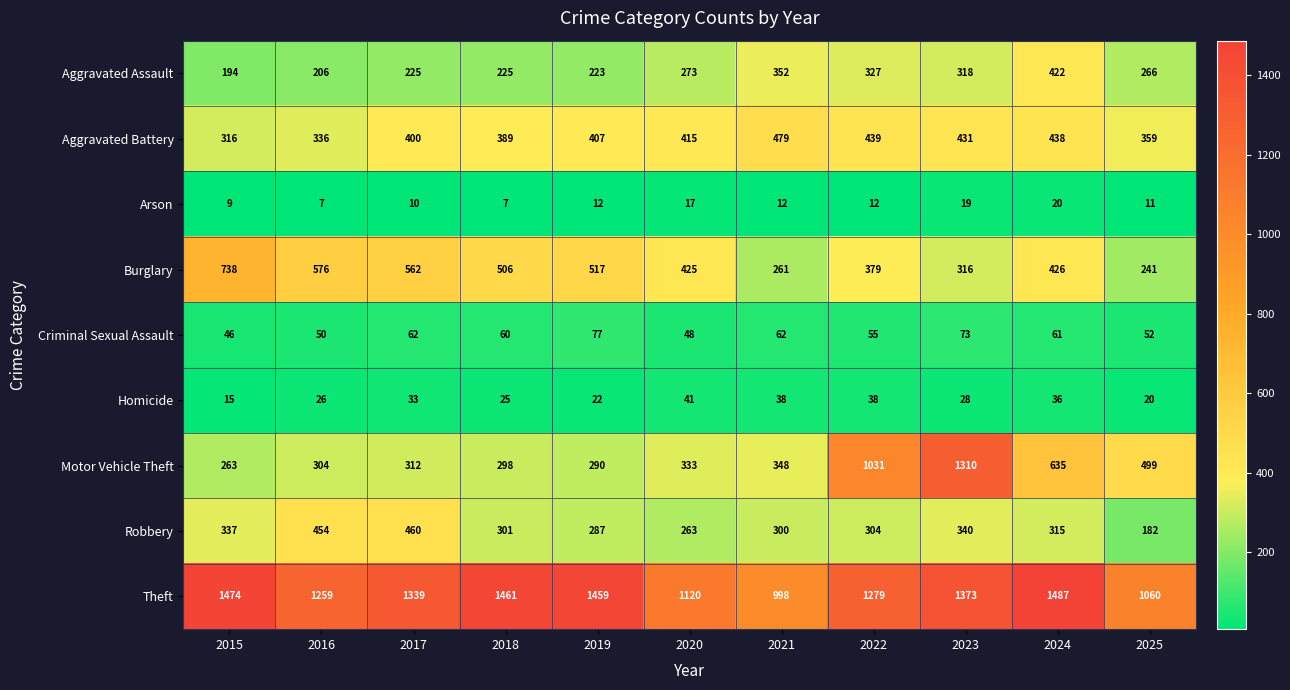

At which label is Aggravated Assault closest to 308?

2023